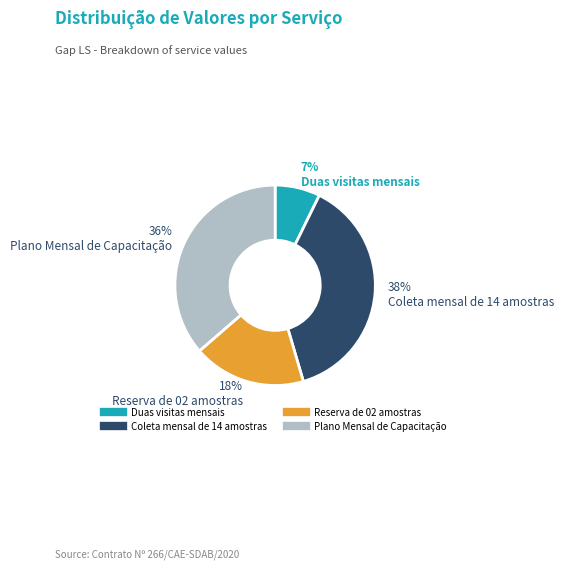

Count the number of slices in the pie.

4